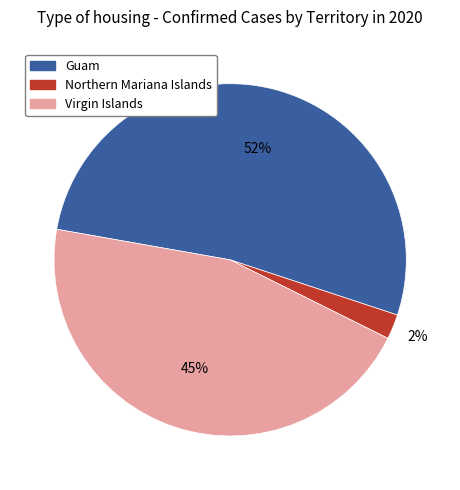

How many segments does this pie chart have?

3